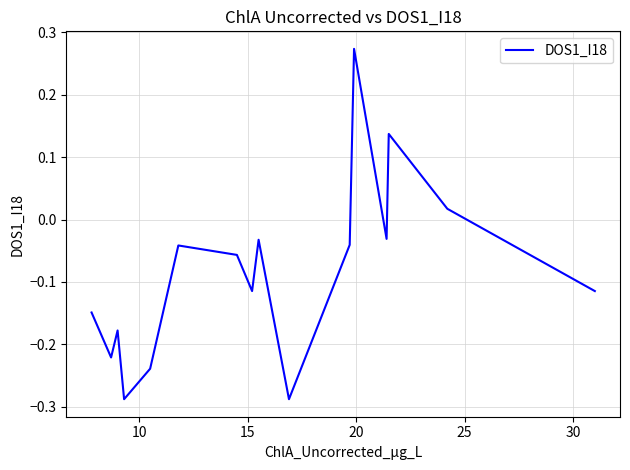

What is the difference between the maximum and minimum values?

0.6